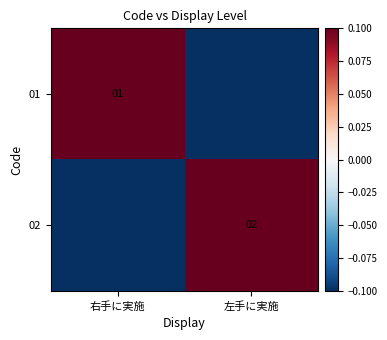

Is the value of 02 at 左手に実施 greater than the value of 01 at 右手に実施?

Yes